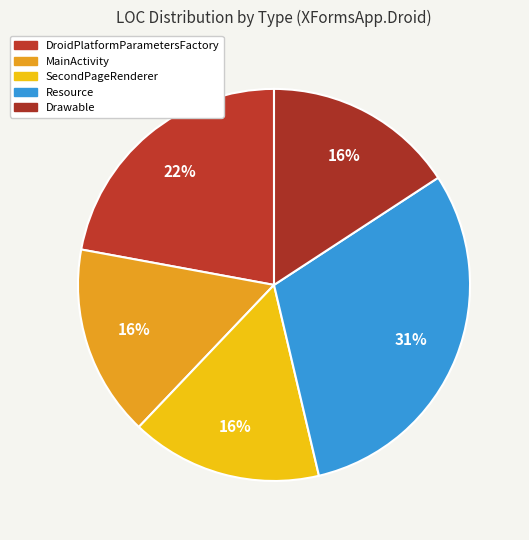

To the nearest percent, what portion does Resource represent?

31%